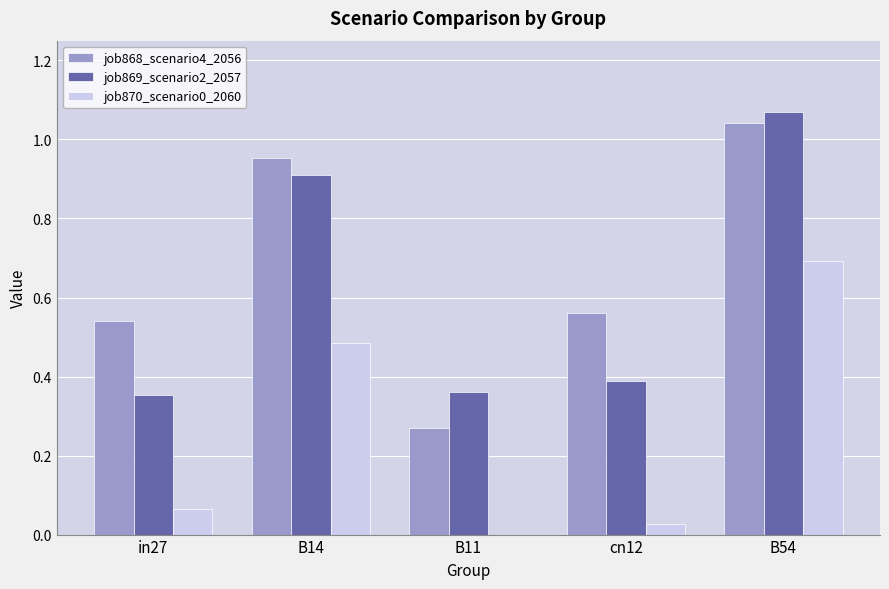

Between B11 and B54, which series saw the biggest shift?

job868_scenario4_2056